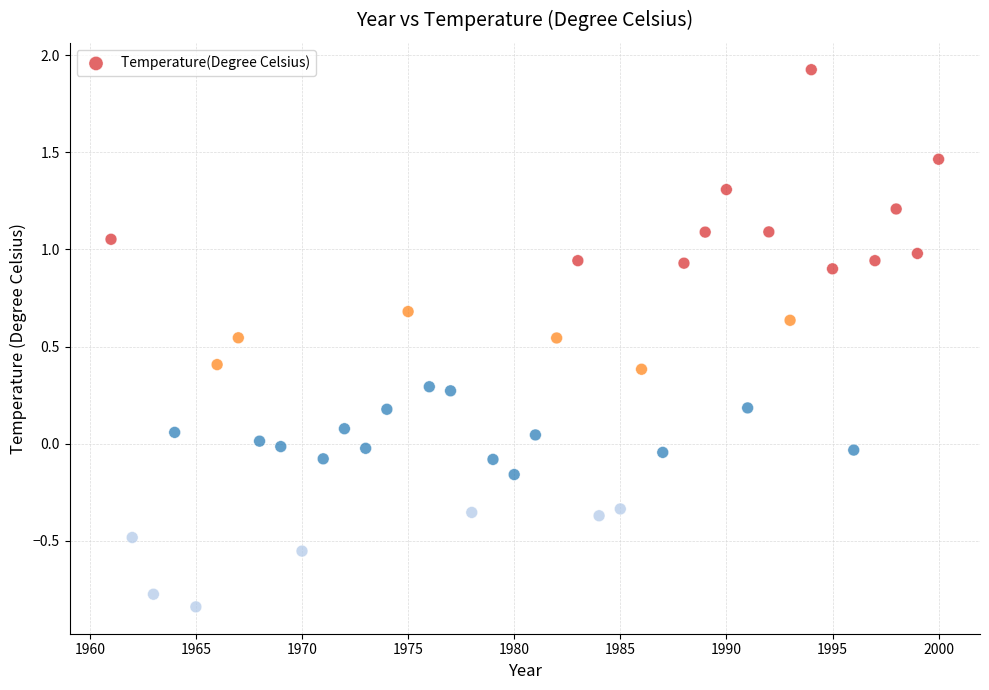

What is the range of X values (max minus min)?

39.0